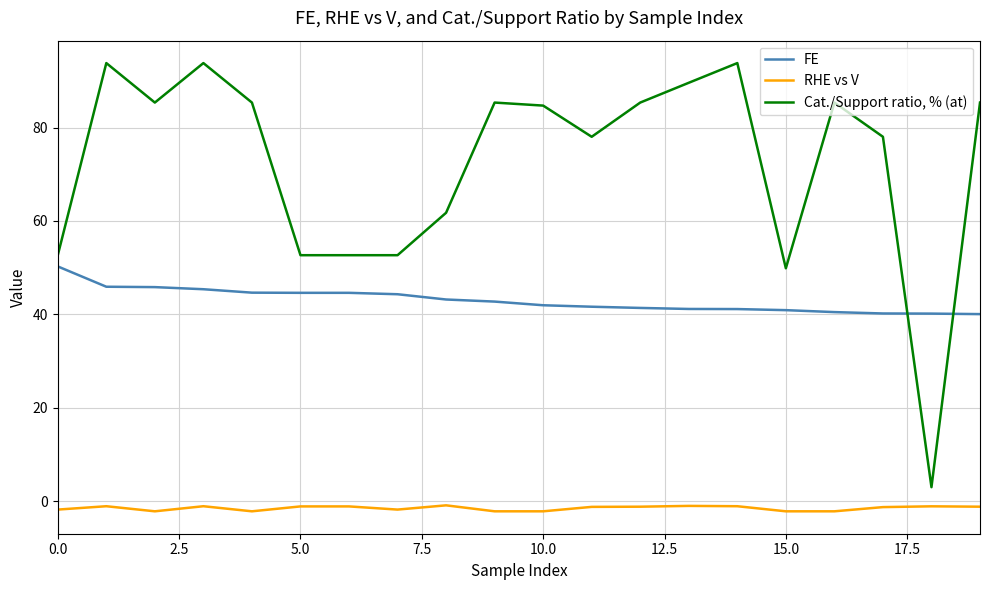

Which series ends up on top after the final intersection of Cat./Support ratio, % (at) and FE?

Cat./Support ratio, % (at)